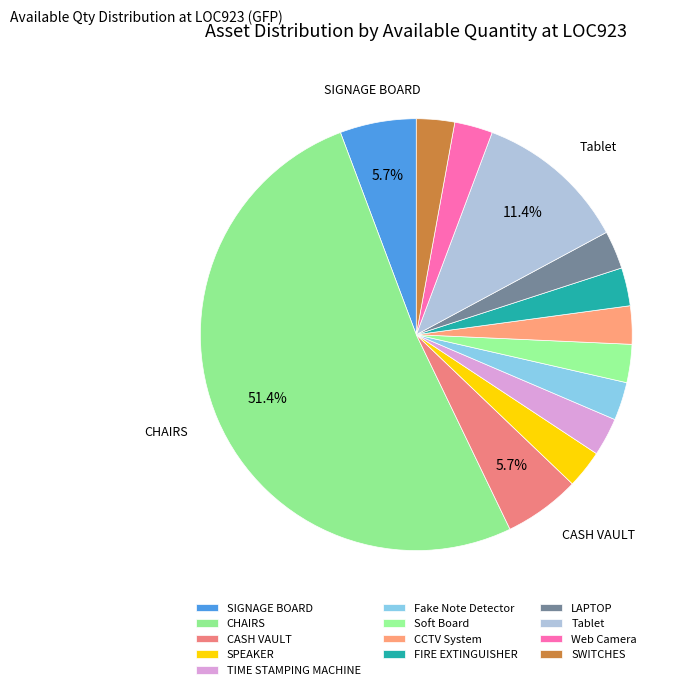

True or false: LAPTOP accounts for 17% of the total.

False